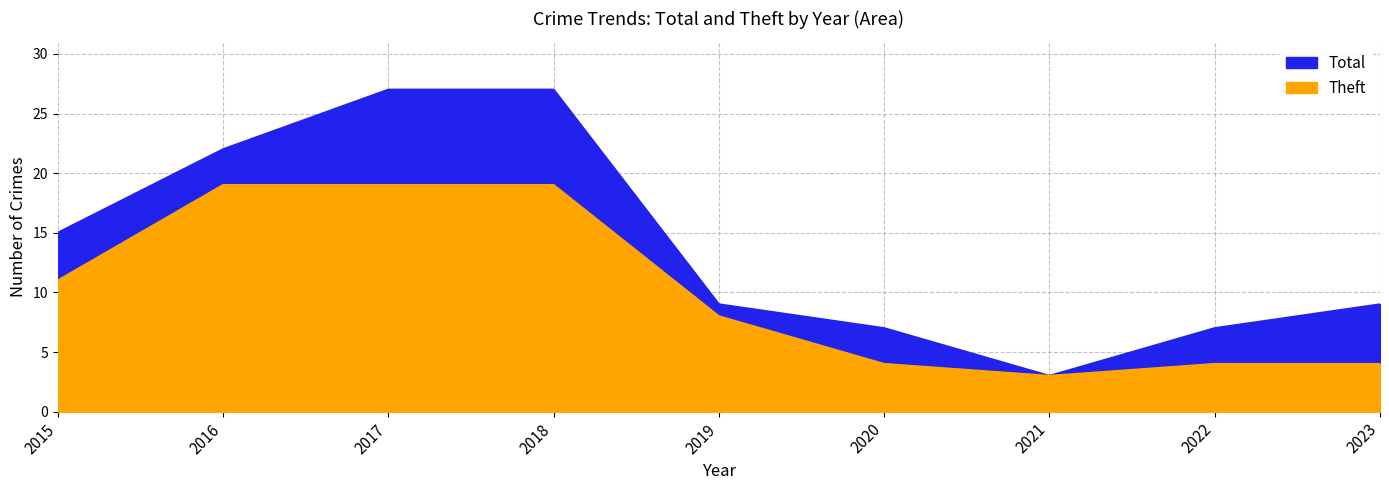

Between 2017 and 2019, which series saw the biggest shift?

Total